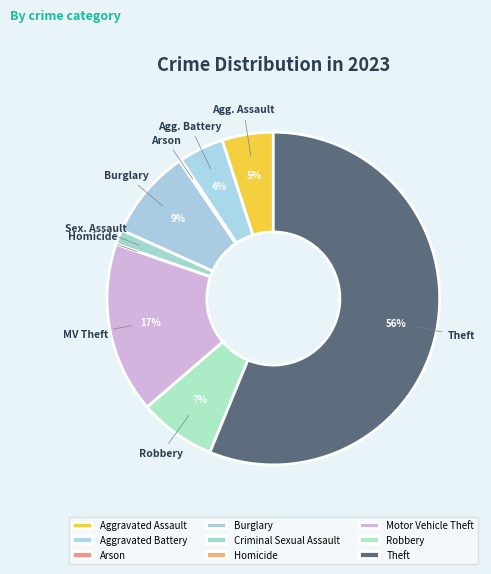

The Criminal Sexual Assault slice represents 14% of the pie. True or false?

False